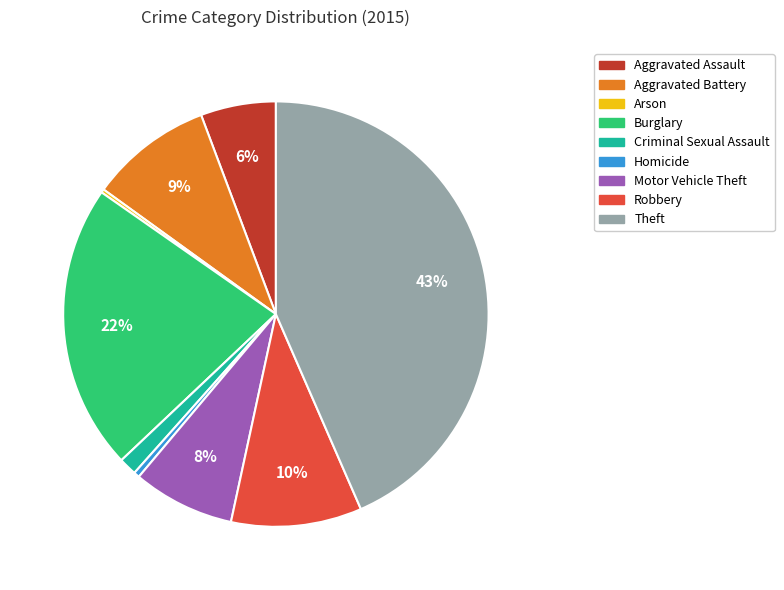

To the nearest percent, what percentage of the pie is Motor Vehicle Theft?

8%